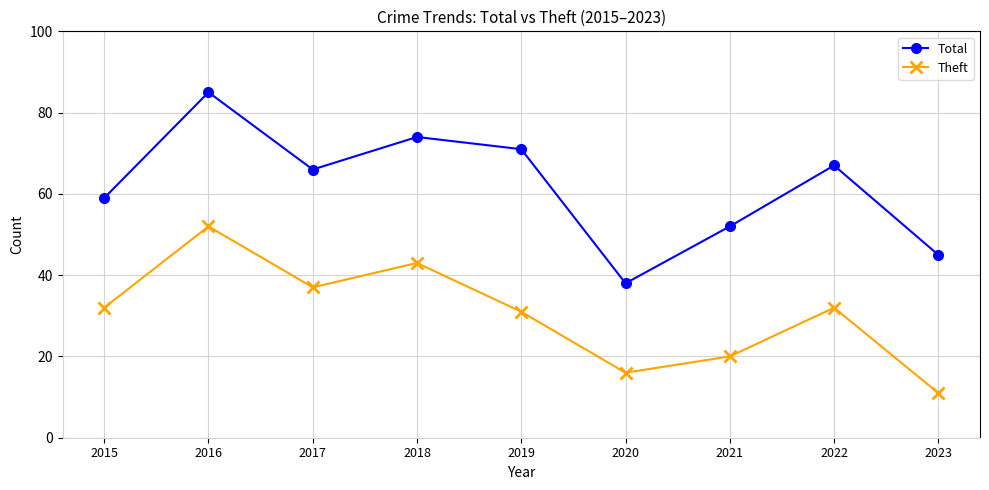

List the series in order of their peak value, lowest first.

Theft, Total